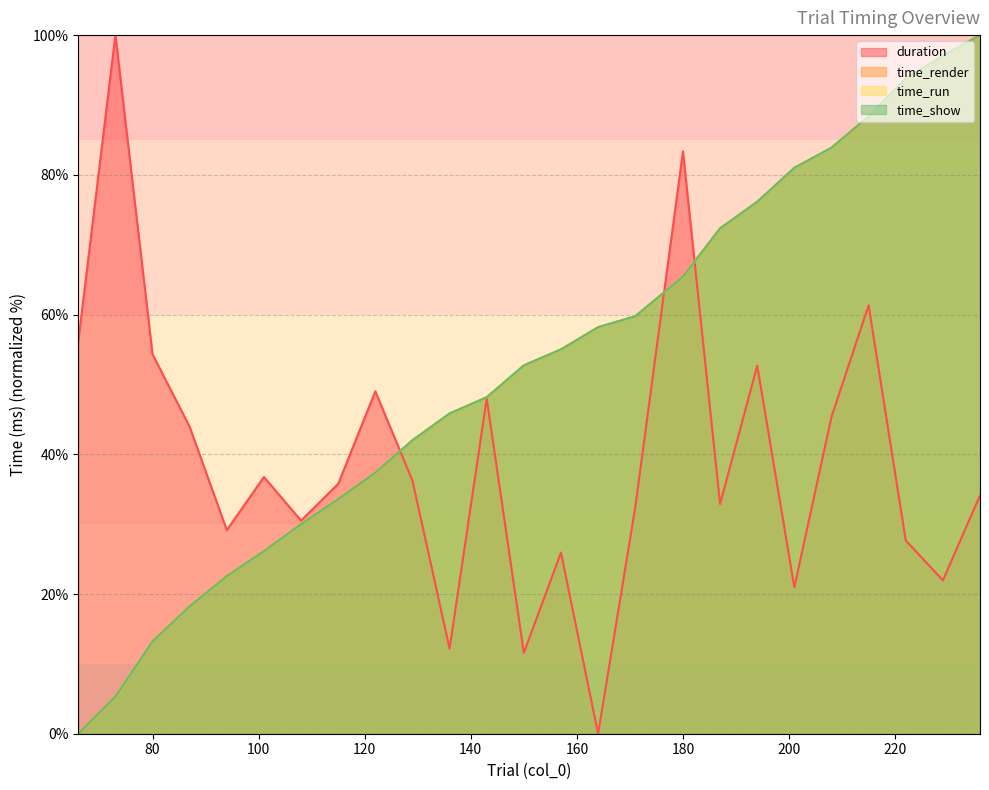

List the series in order of their peak value, highest first.

duration, time_render, time_run, time_show